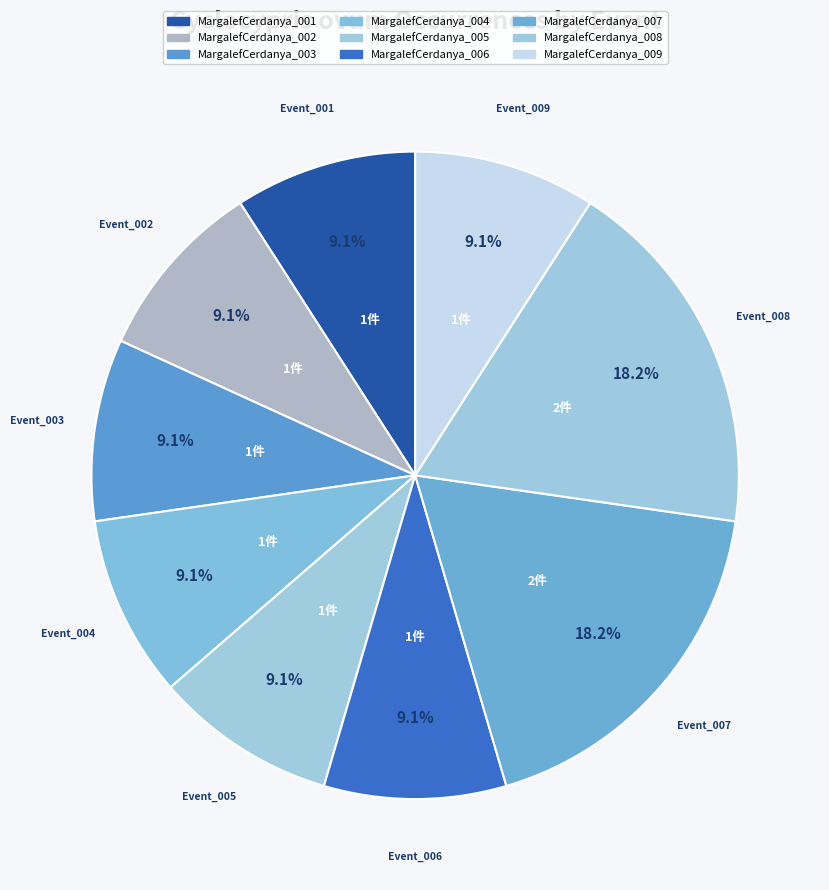

How many segments does this pie chart have?

9